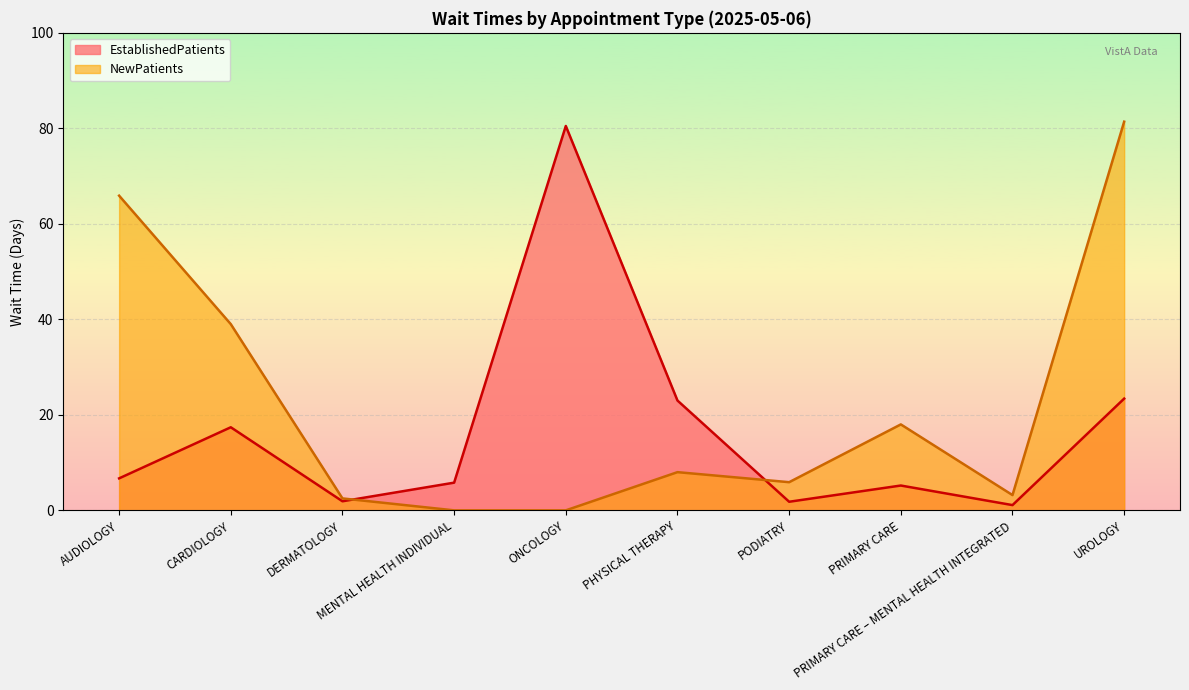

True or false: there are more than 2 points higher than both neighbors.

True